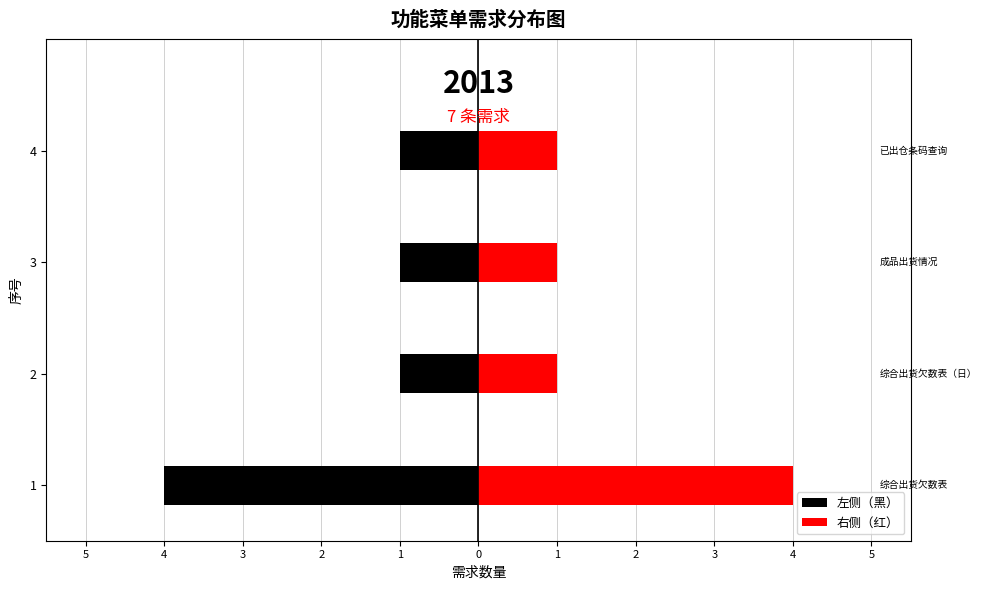

Rank the series at 4 from lowest to highest value.

左侧（黑）, 右侧（红）